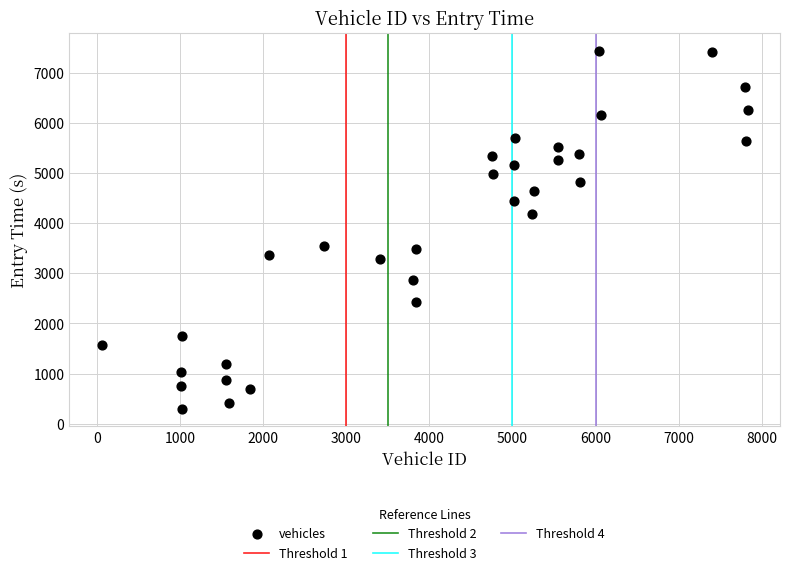

What is the range of Y values (max minus min)?

7142.7